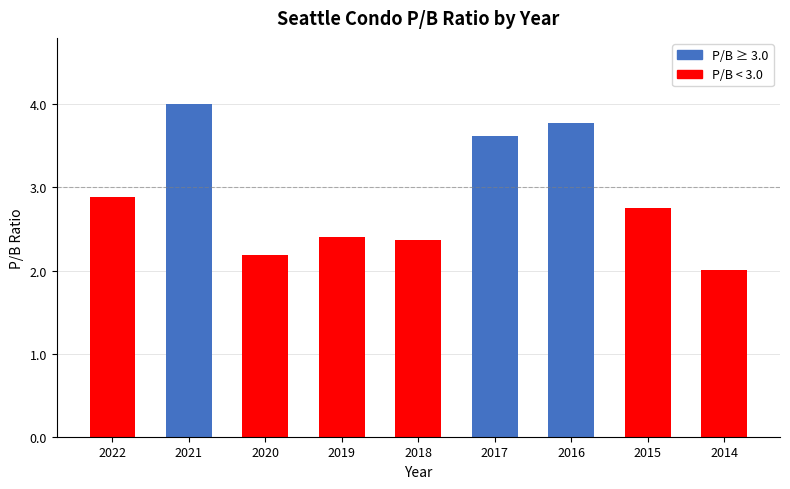

The chart shows a value of 5.9 at 2016. True or false?

False